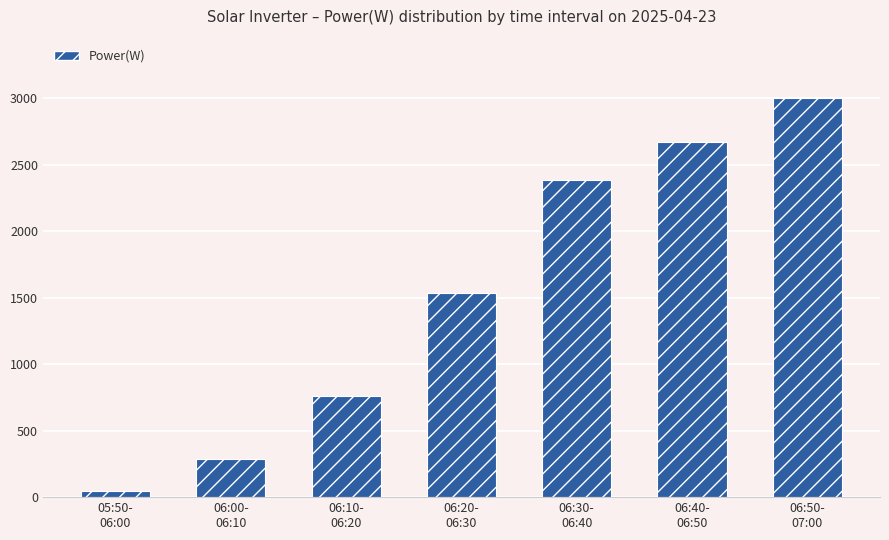

List the labels in order of value, largest first.

06:50-
07:00, 06:40-
06:50, 06:30-
06:40, 06:20-
06:30, 06:10-
06:20, 06:00-
06:10, 05:50-
06:00